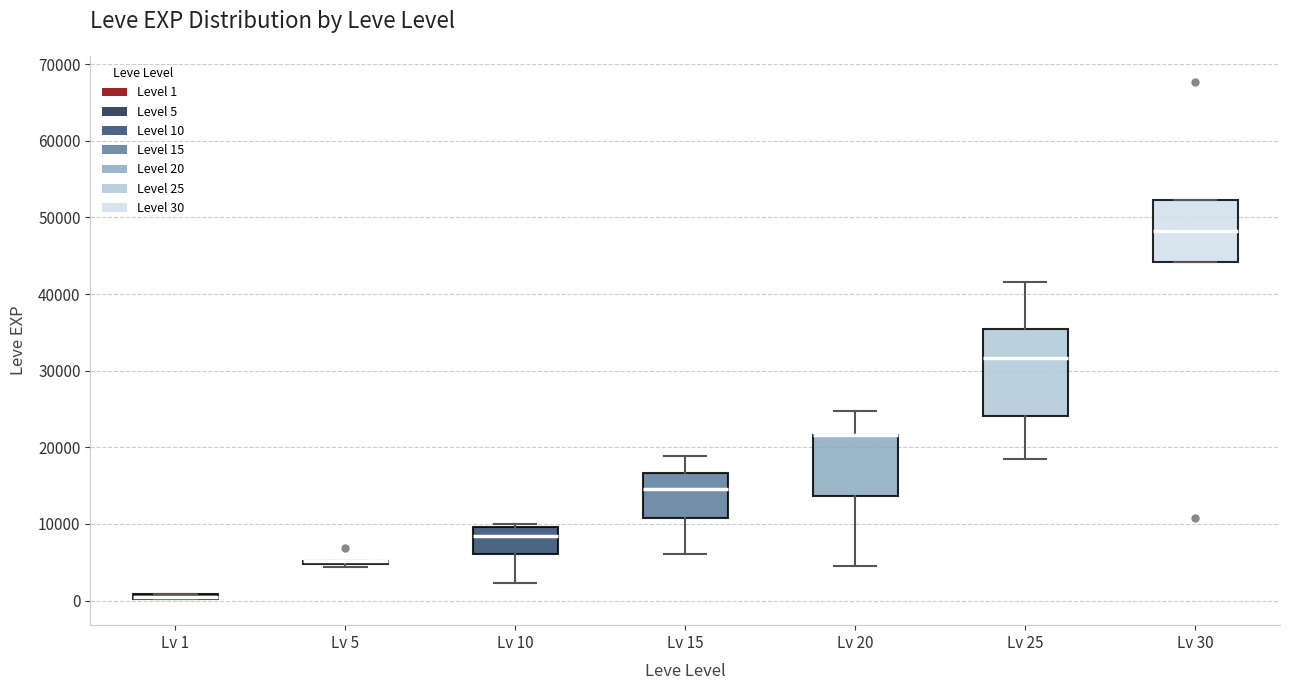

Comparing the boxes themselves (not the whiskers), which one is the tallest?

Lv 25